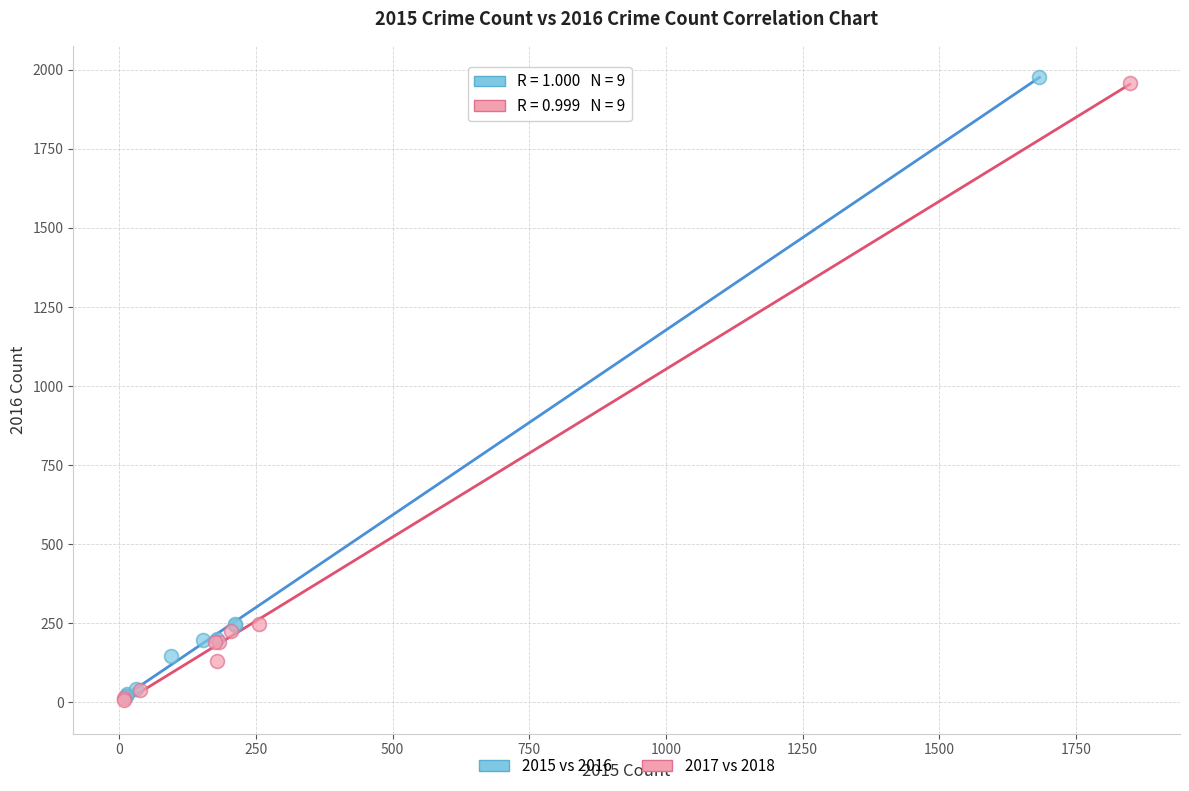

Which series has the widest spread of Y values?

2015 vs 2016